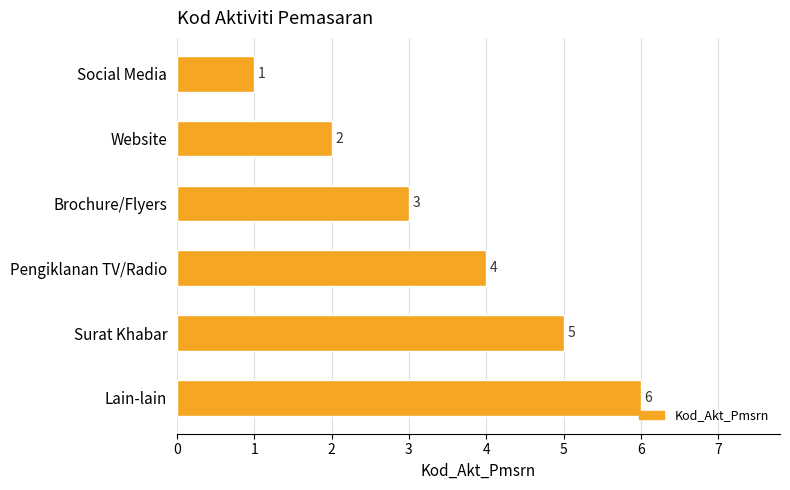

What is the difference between the maximum and minimum values?

5